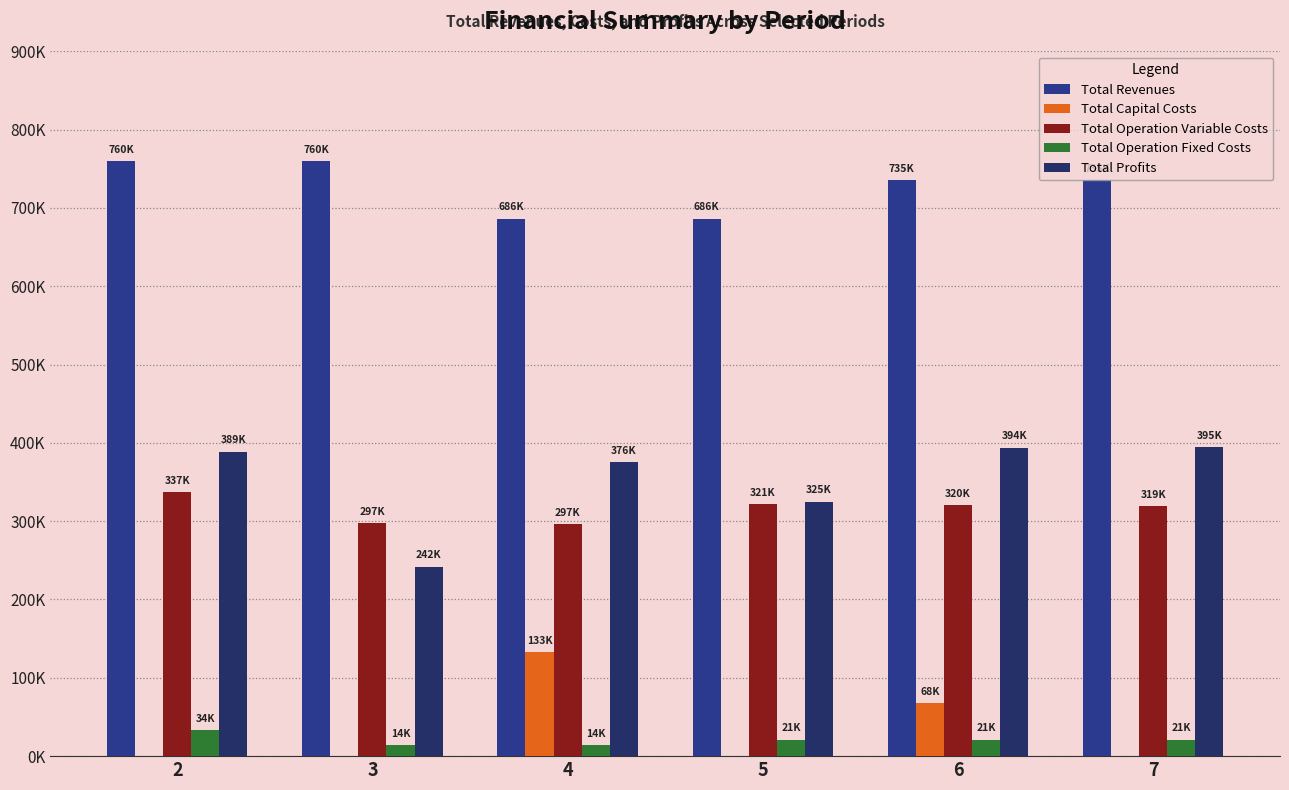

Is the value of Total Operation Fixed Costs at 6 greater than the value of Total Capital Costs at 2?

Yes